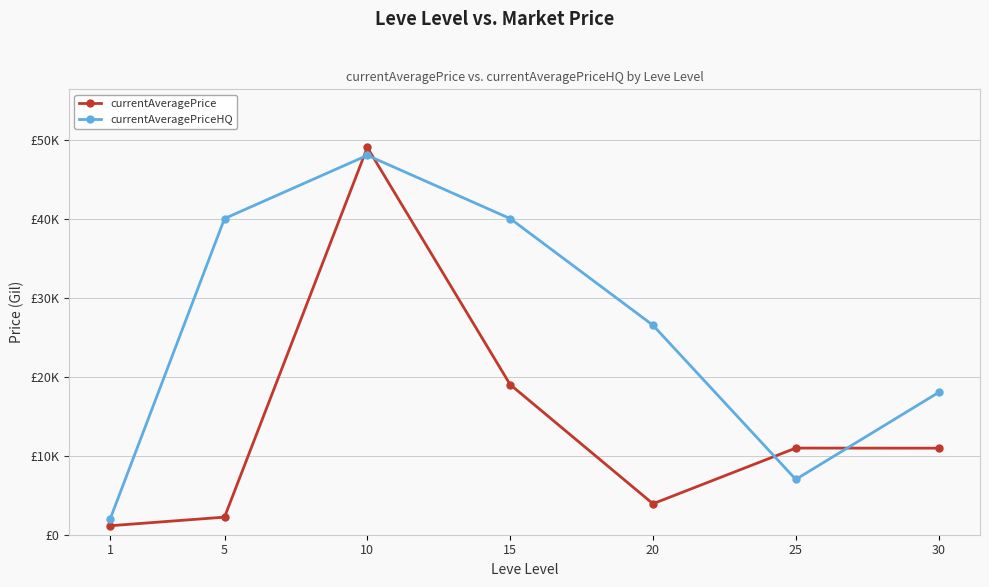

What are all the series names shown in the legend?

currentAveragePrice, currentAveragePriceHQ